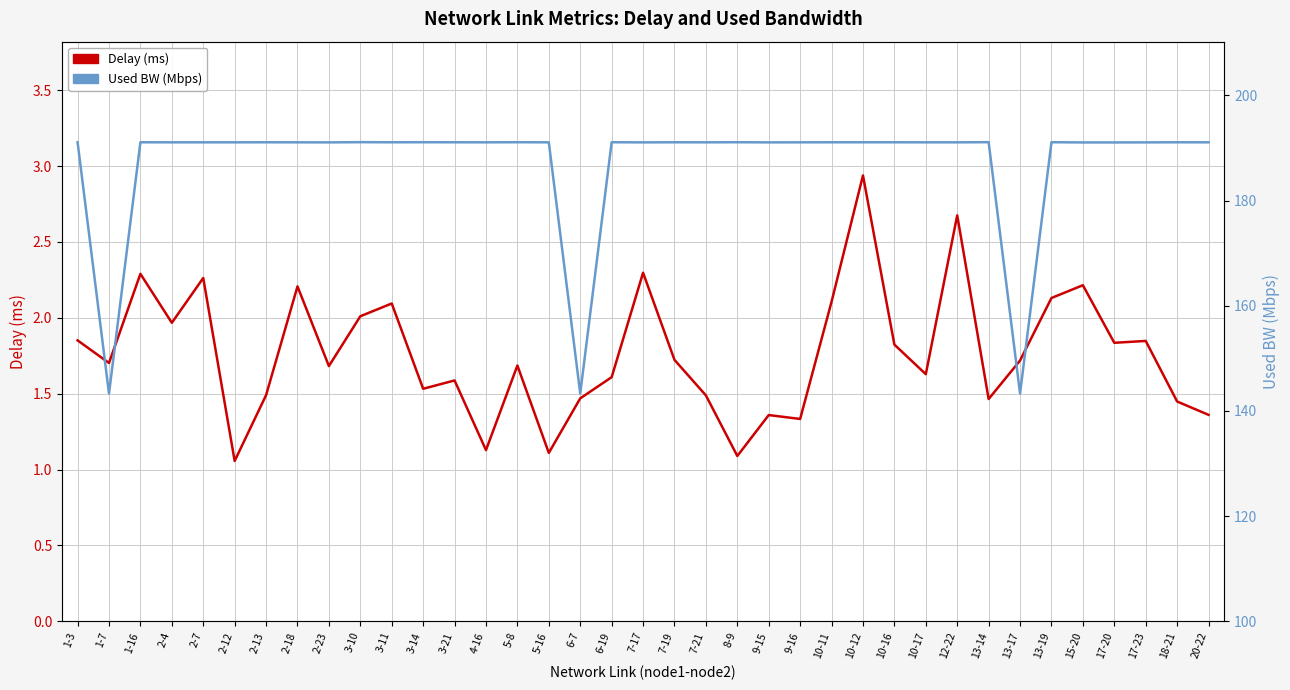

Which series has the largest total across all categories?

Used BW (Mbps)